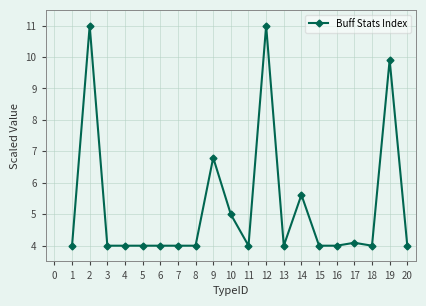

What is the difference between the maximum and second lowest values?

7.0